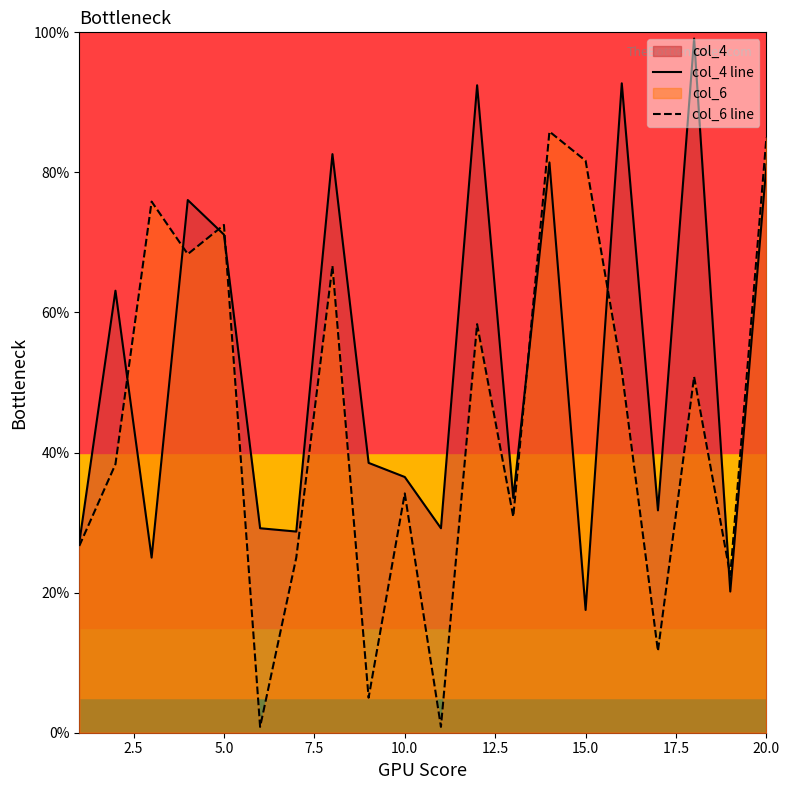

Which series has the largest total across all categories?

col_4 line